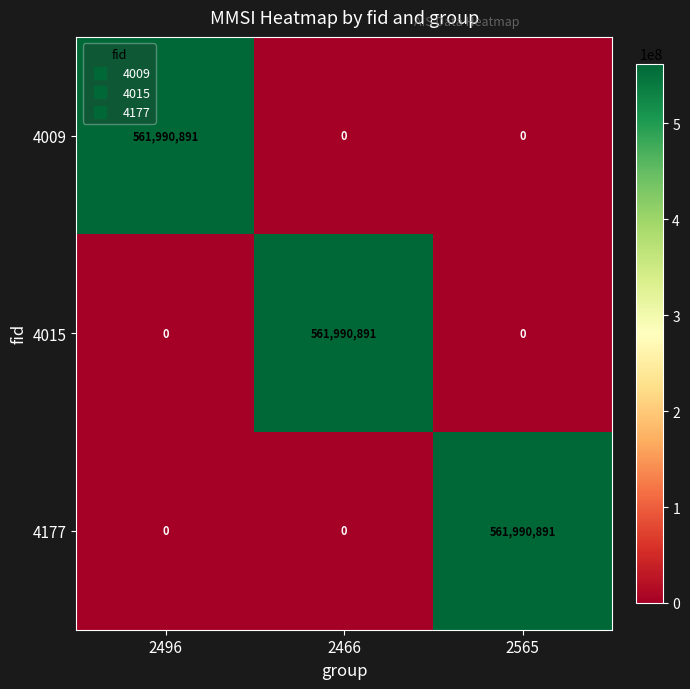

Reading left to right, what are all the values shown in this chart?

4009: 561990891	0	0
4015: 0	561990891	0
4177: 0	0	561990891